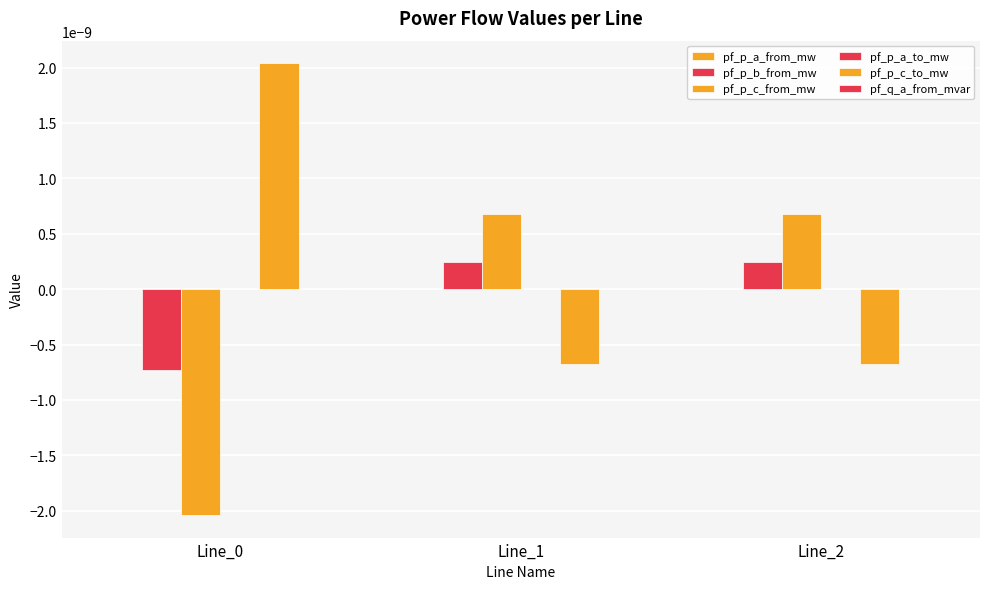

How many groups of bars are there?

3